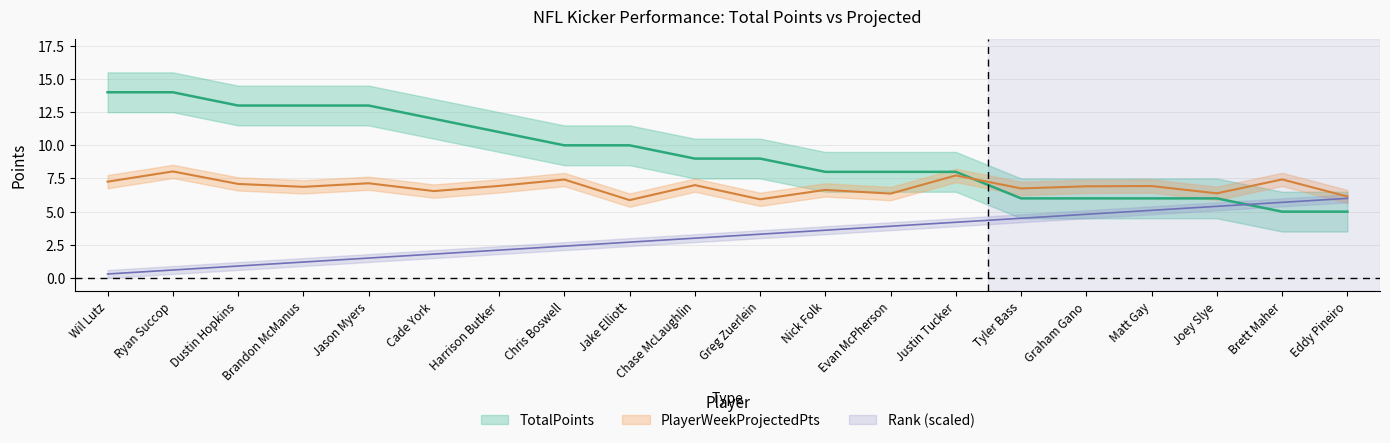

At which category does PlayerWeekProjectedPts reach its first local peak?

Ryan Succop